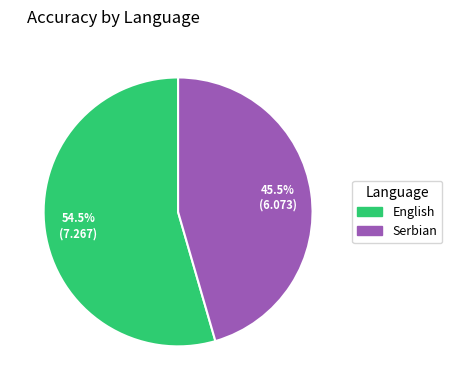

Is there any slice that represents more than half of the pie?

Yes